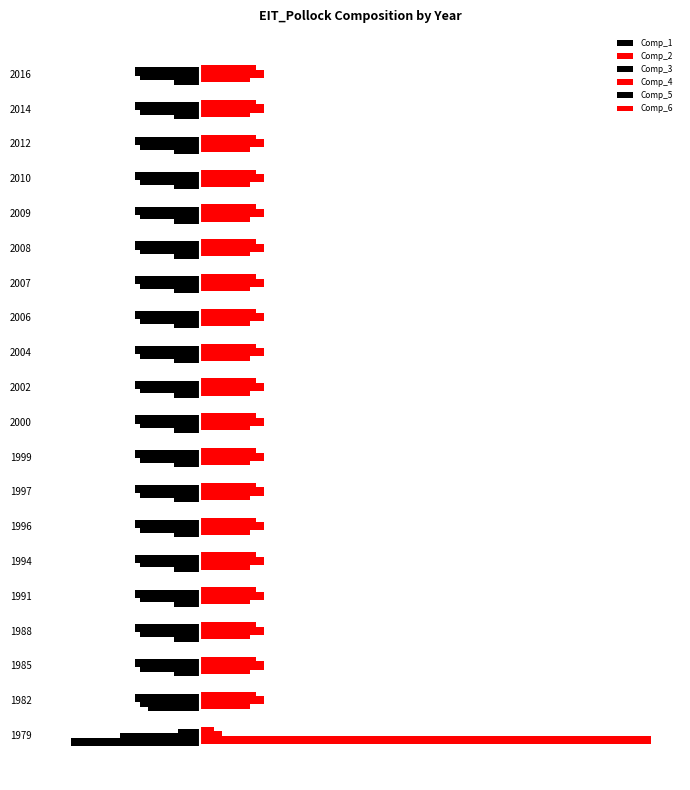

How many Comp_5 values are between -1 and 0?

1